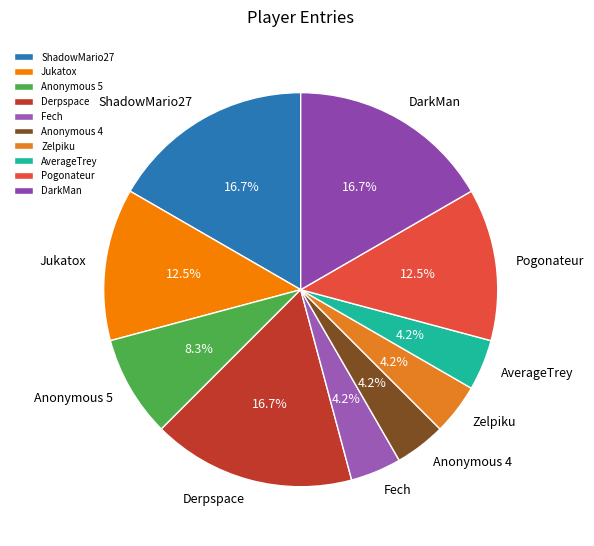

Is there any slice that represents more than half of the pie?

No